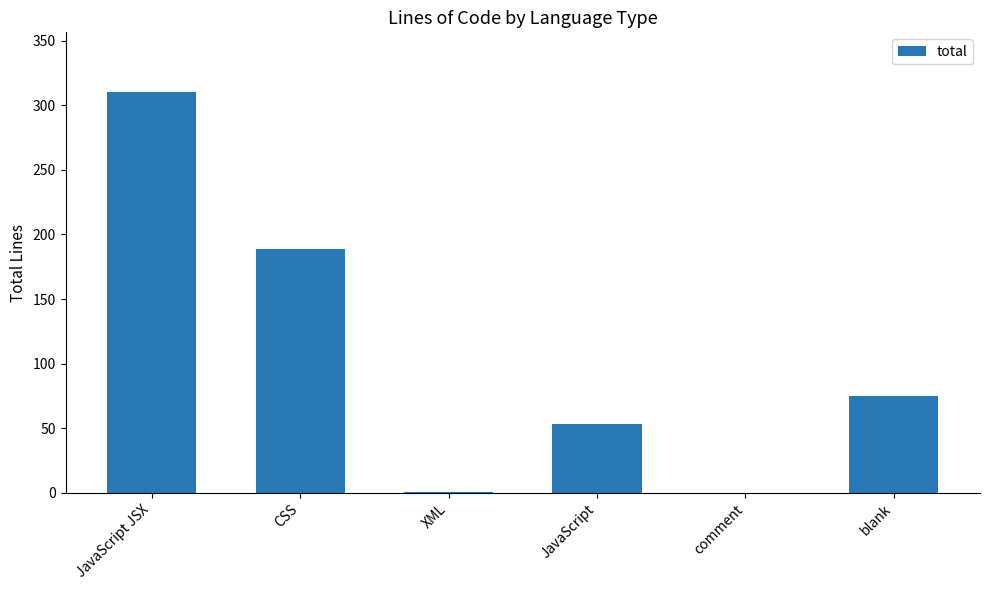

At which category does the chart reach its peak across all series?

JavaScript JSX